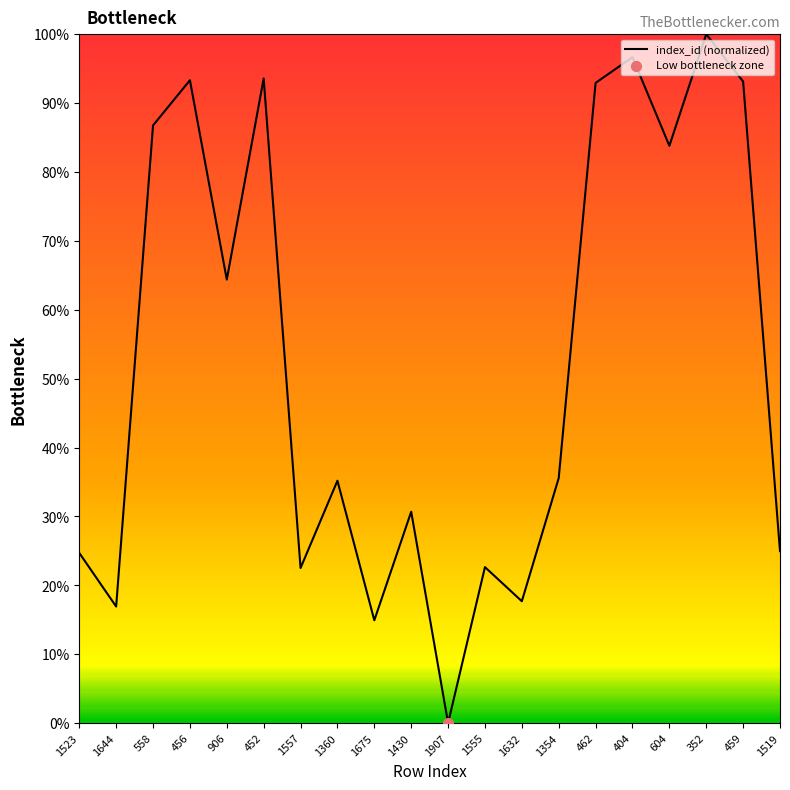

Between 452 and 1632, which is larger?

452